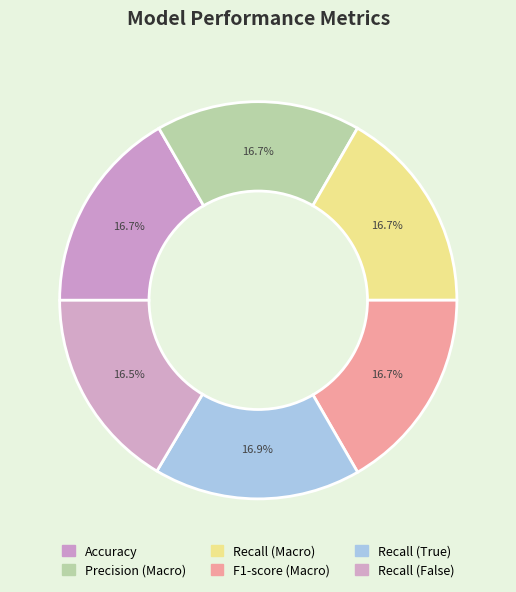

What percentage is NOT represented by Accuracy?

83.3%